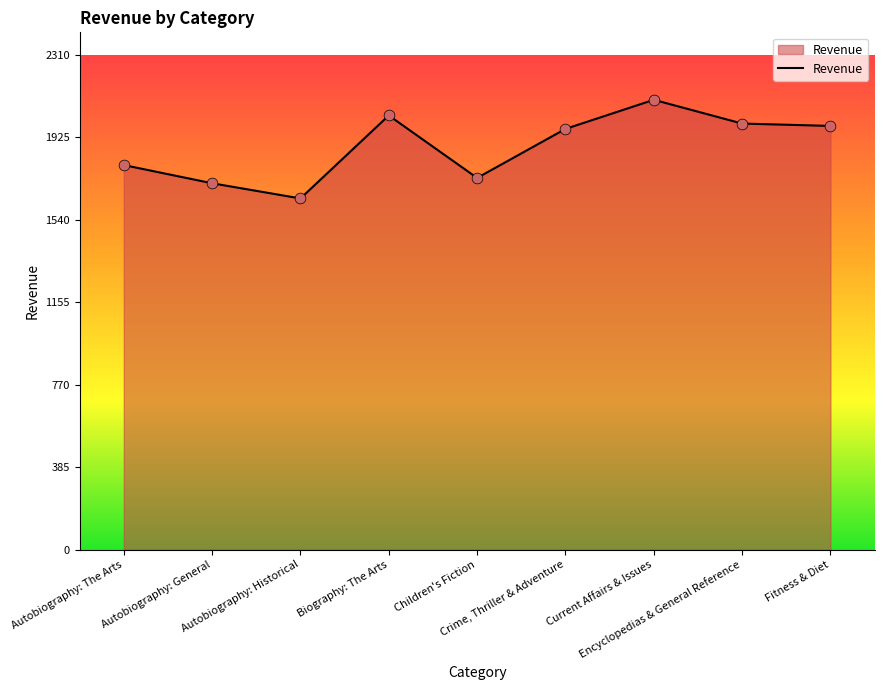

What is the change in value from Autobiography: The Arts to Biography: The Arts?

+231.7